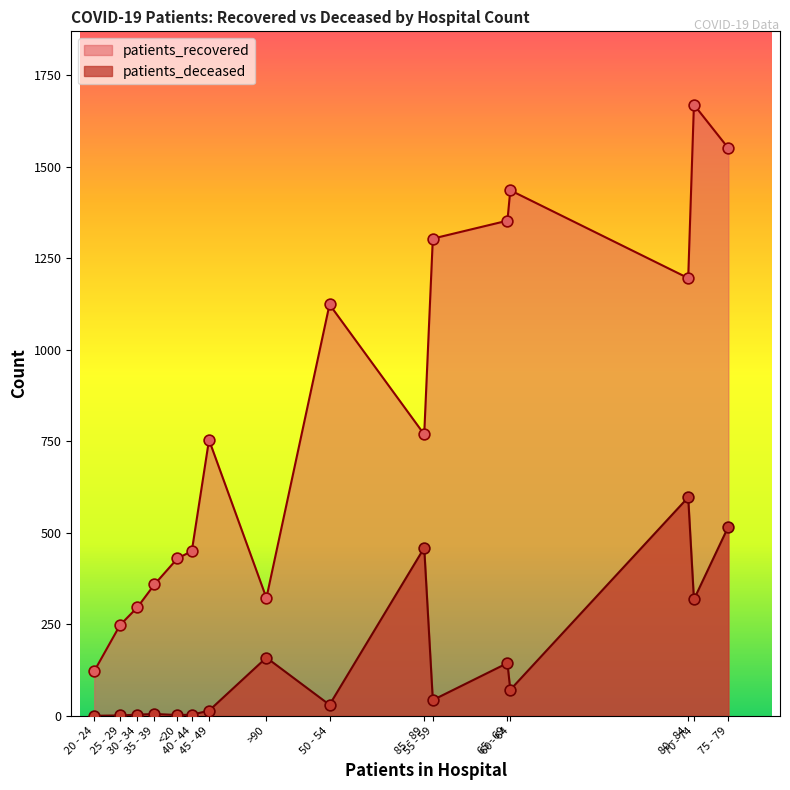

Which series reaches the minimum Y coordinate?

patients_deceased